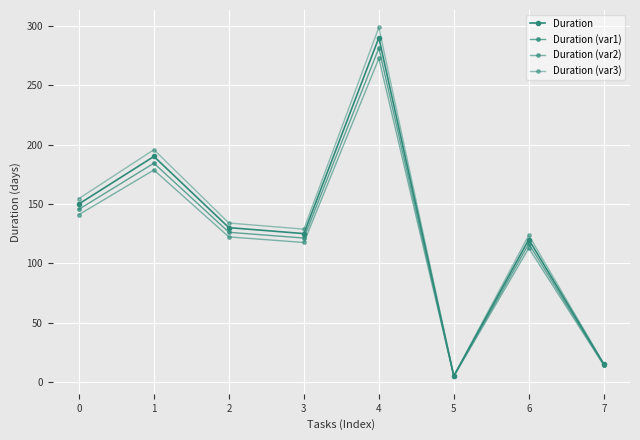

Rank the series at 2 from highest to lowest value.

Duration (var3), Duration, Duration (var1), Duration (var2)